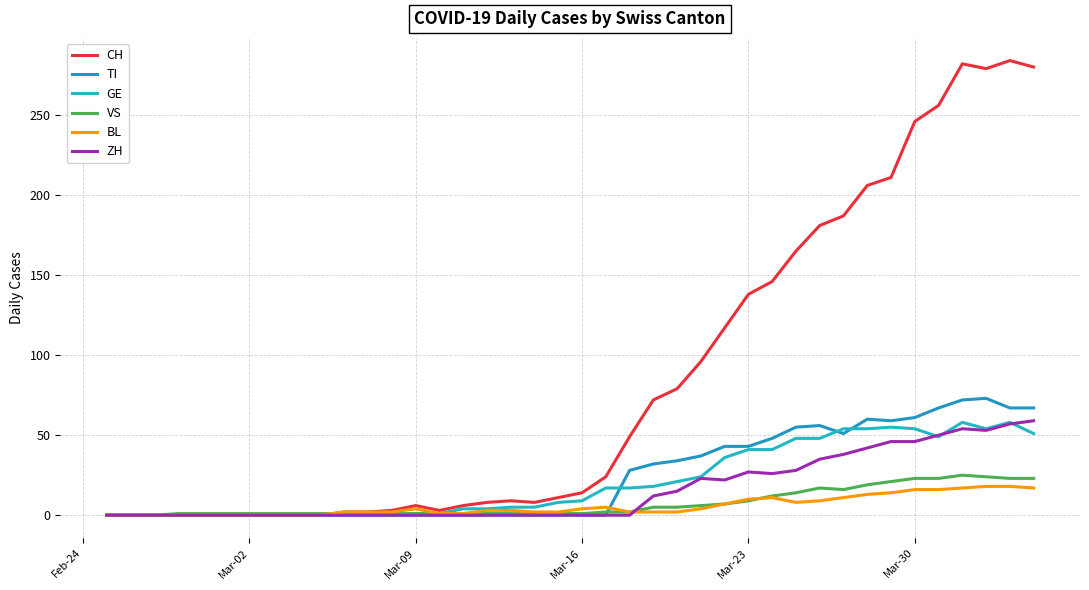

What is the label of the 4th point from the left?

Mar-16